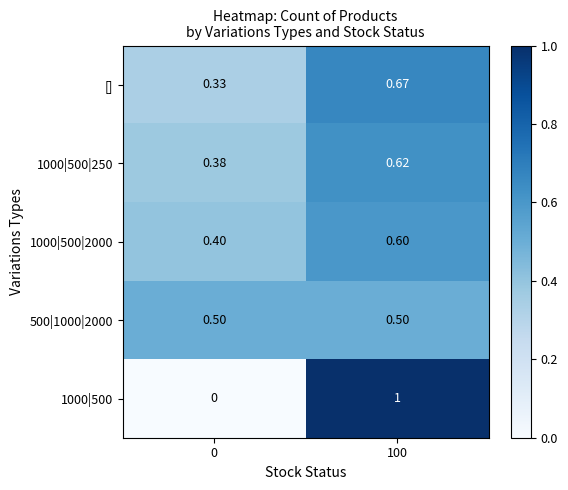

What is the spread (max minus min) of values at 0?

0.5